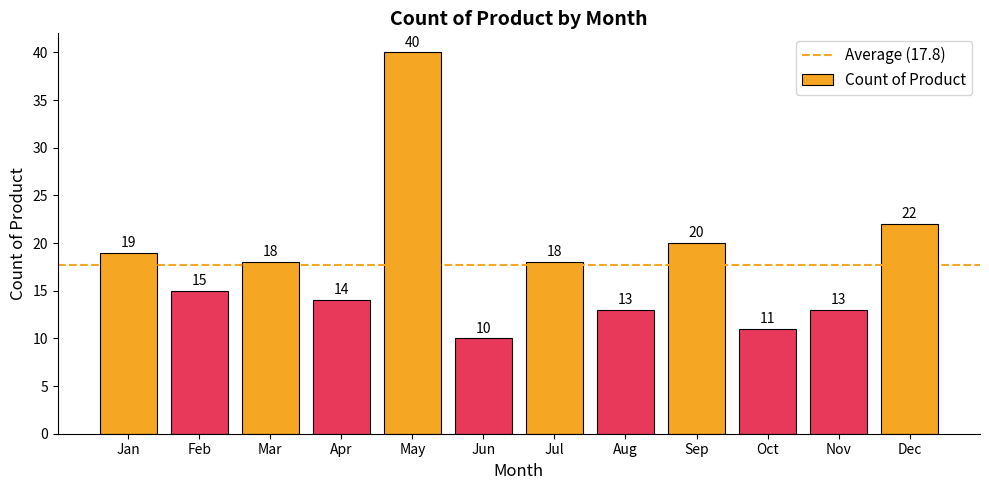

What is the greatest value displayed?

40